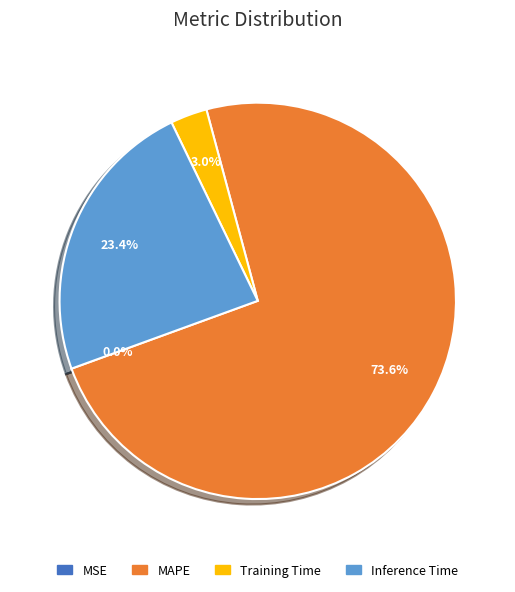

Does any single category account for the majority?

Yes